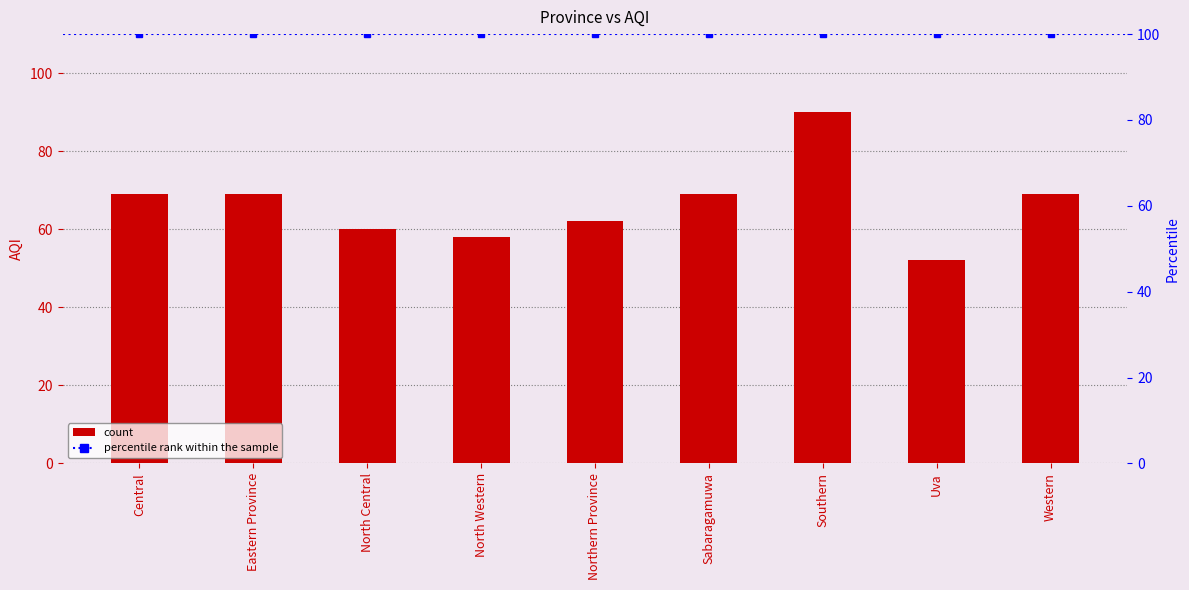

Reading left to right, list all the values displayed in this chart.

69	69	60	58	62	69	90	52	69